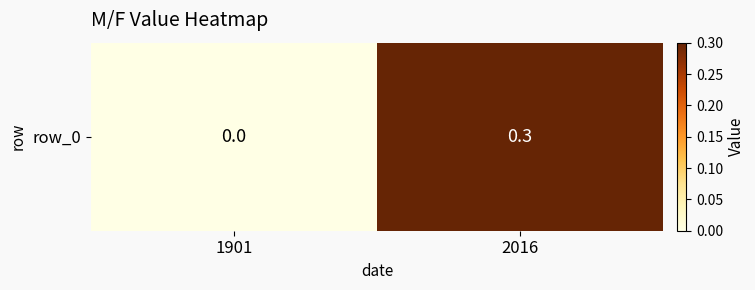

What is the maximum value shown in the chart?

0.3